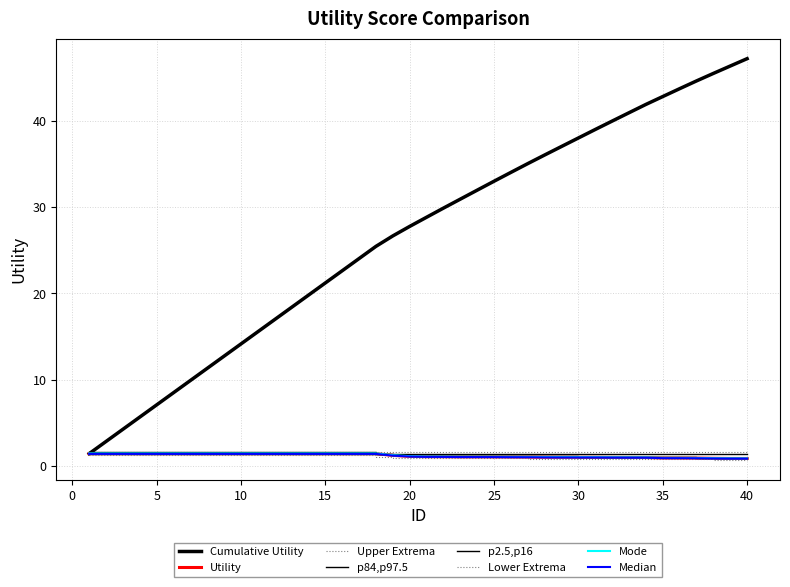

Does the chart have visible grid lines?

Yes